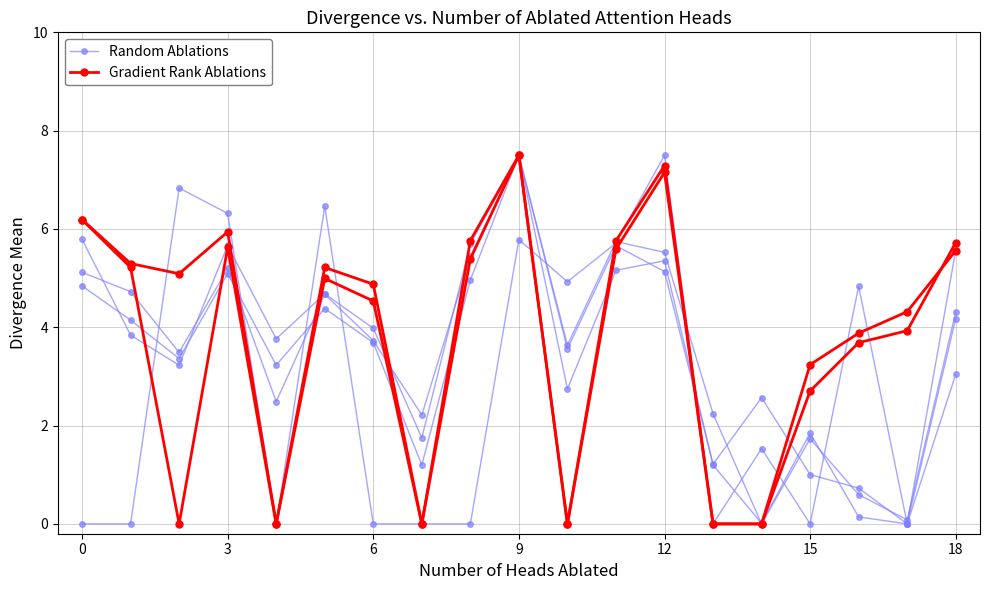

What is the approximate value of Gradient Rank Ablations at 15?

3.2